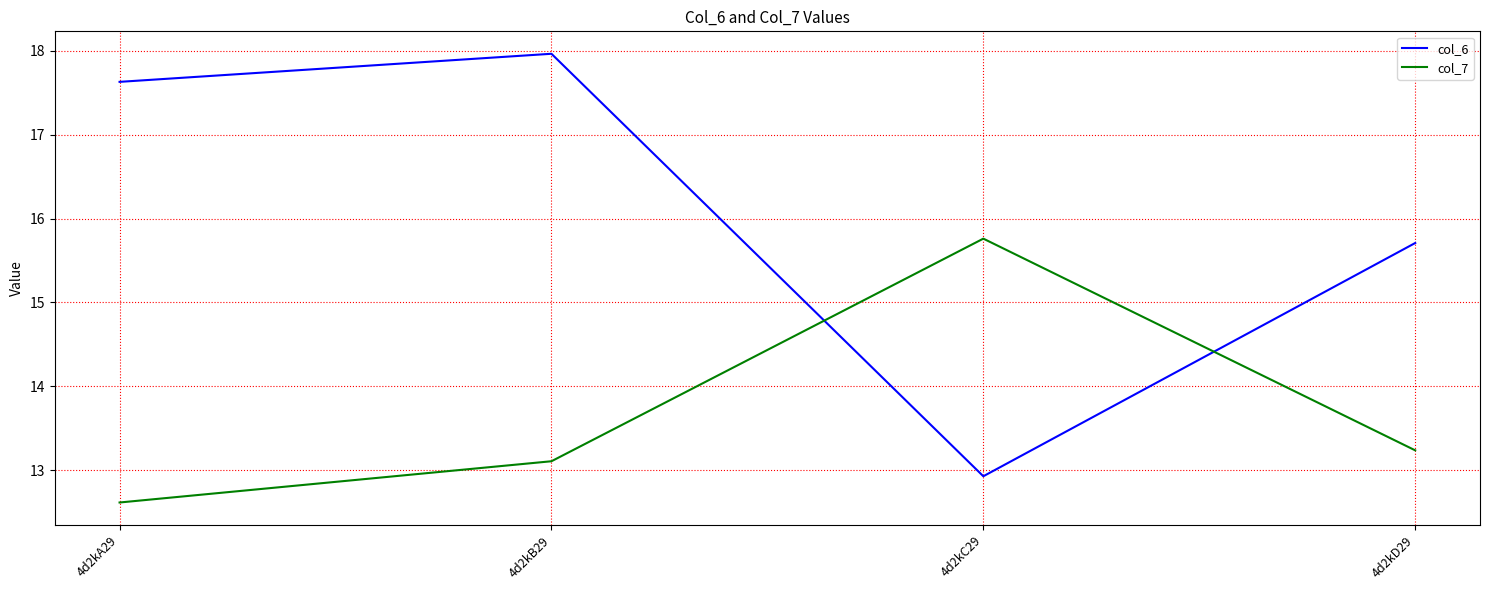

Is it true that col_7 equals 12.6 at 4d2kA29?

True